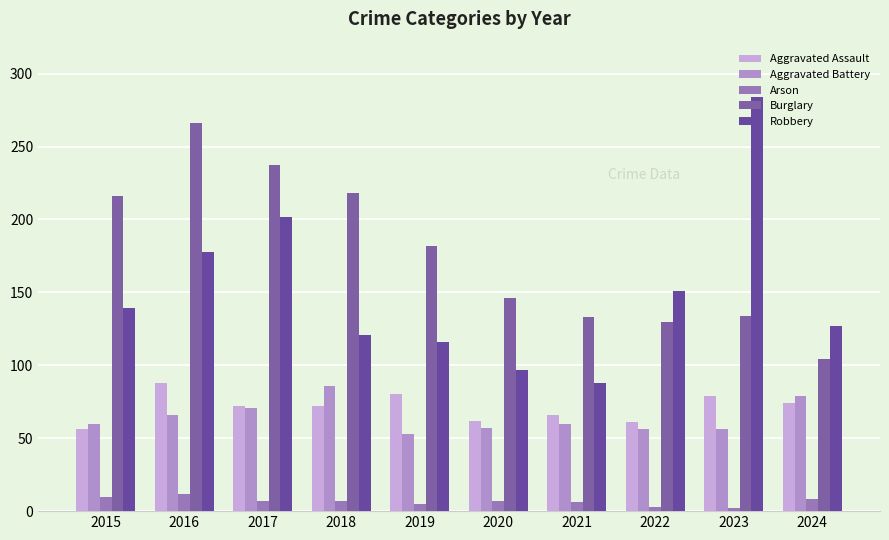

Which series has the largest total across all categories?

Burglary